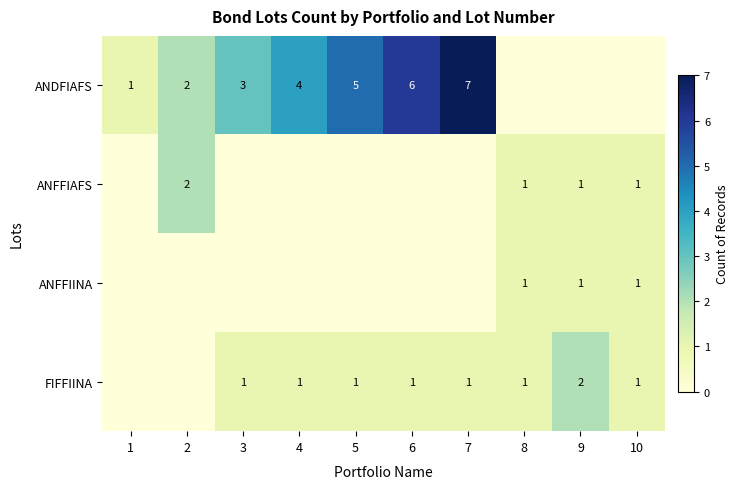

The value of ANDFIAFS at 5 is 5. True or false?

True